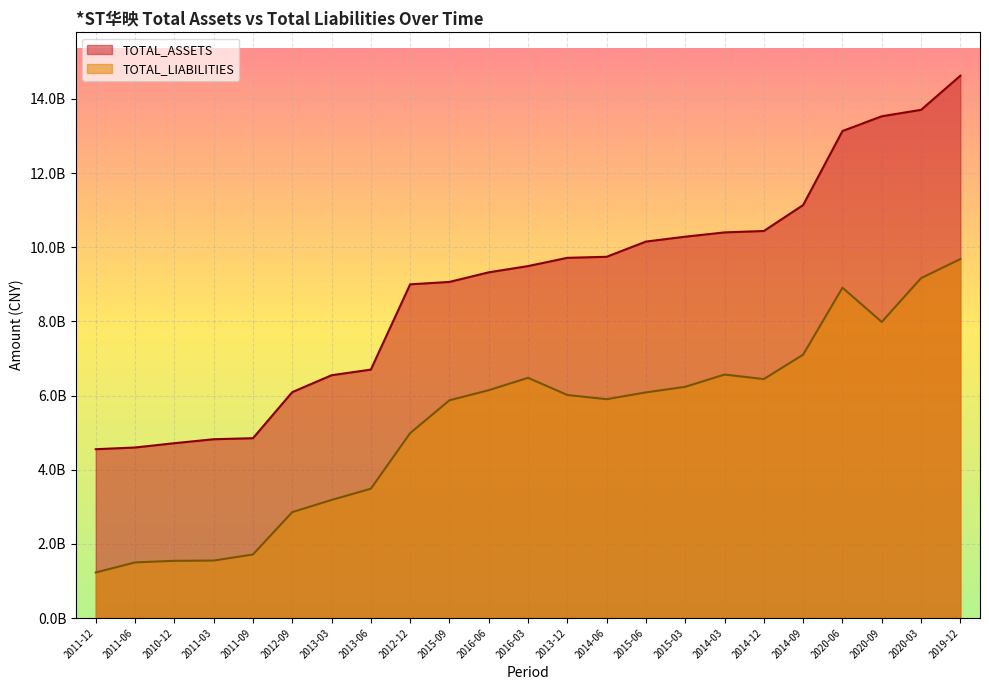

At which label does TOTAL_ASSETS reach its minimum?

2011-12